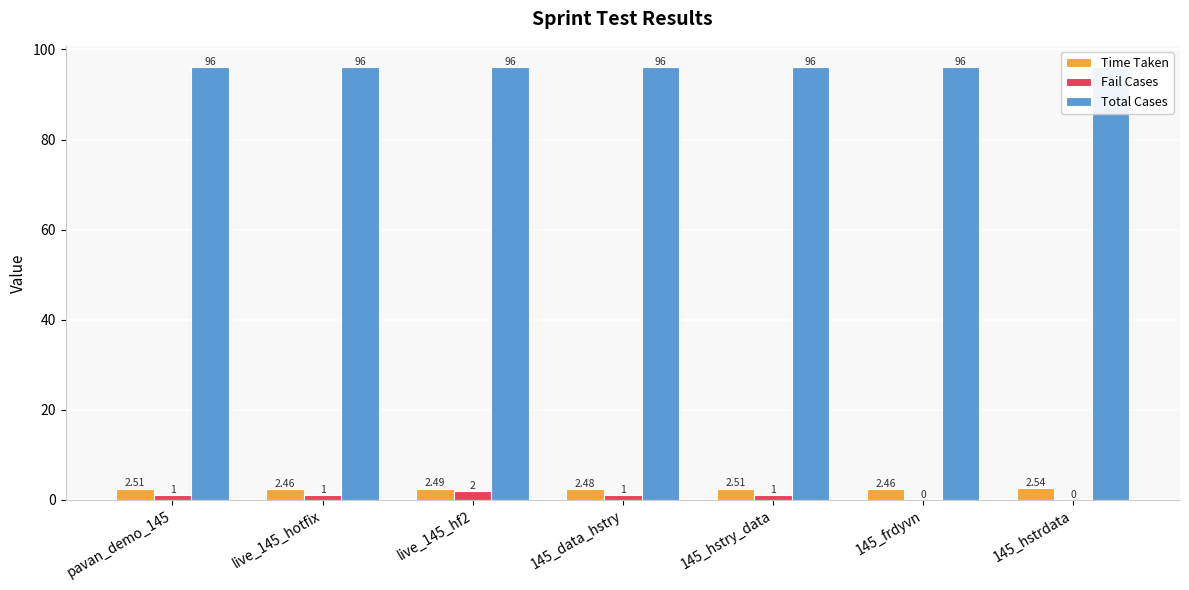

What is the sum of all Time Taken values?

17.4